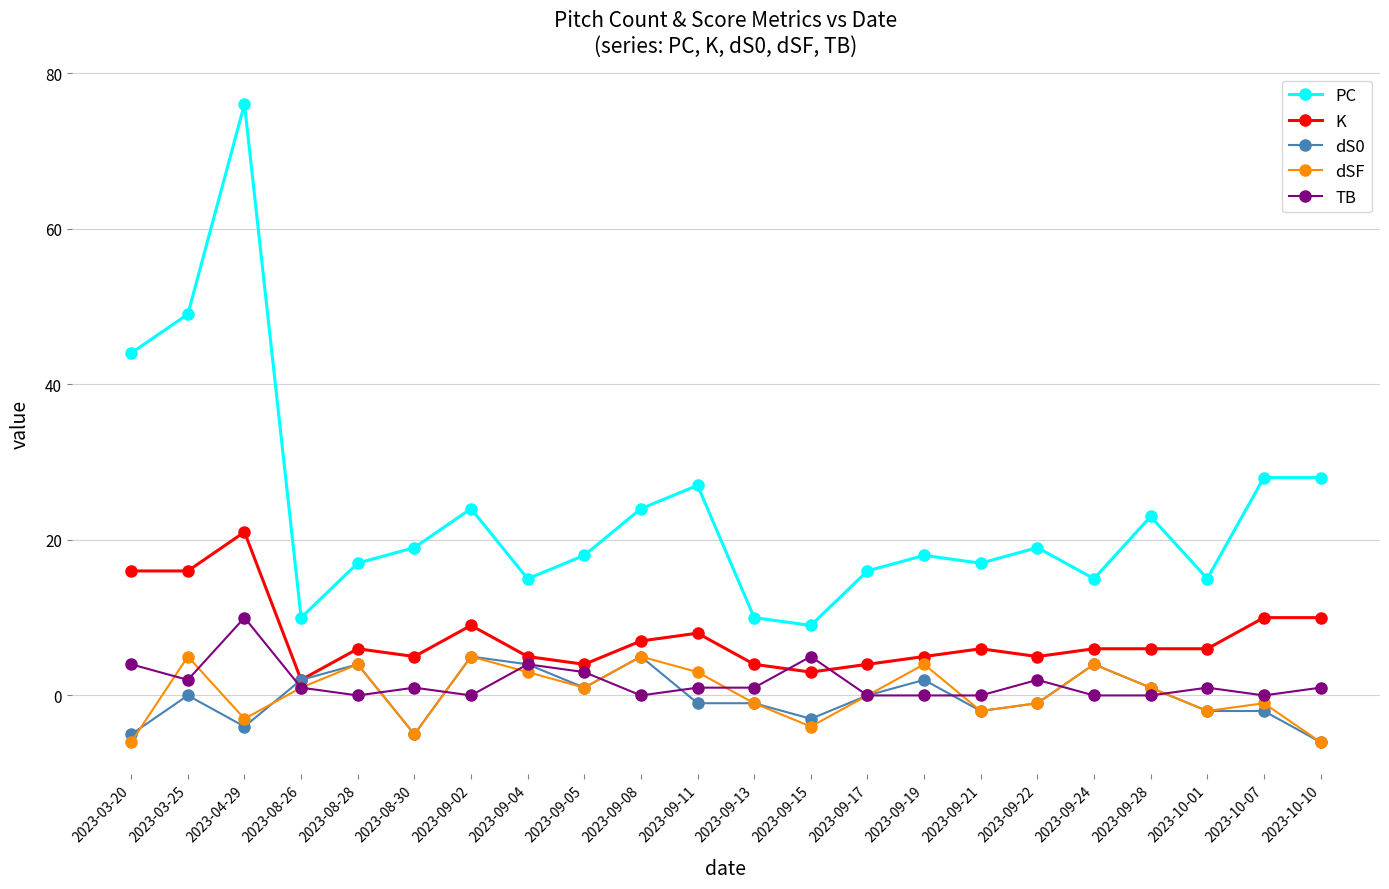

How many categories are shown in the chart?

22